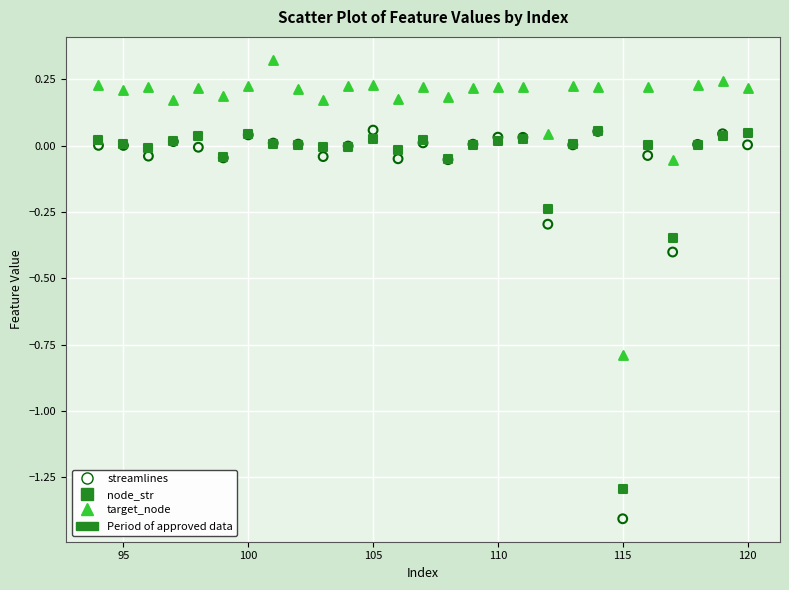

Which series has the widest spread of Y values?

streamlines